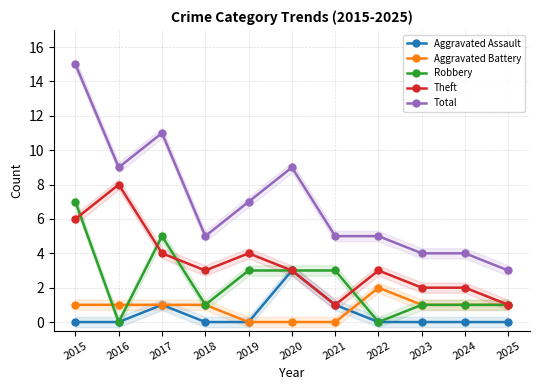

True or false: Total and Aggravated Assault cross at least once.

False